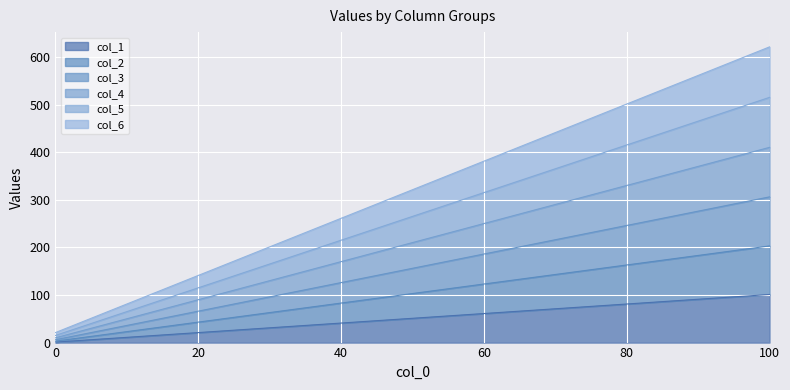

What is the minimum value shown in the chart?

1